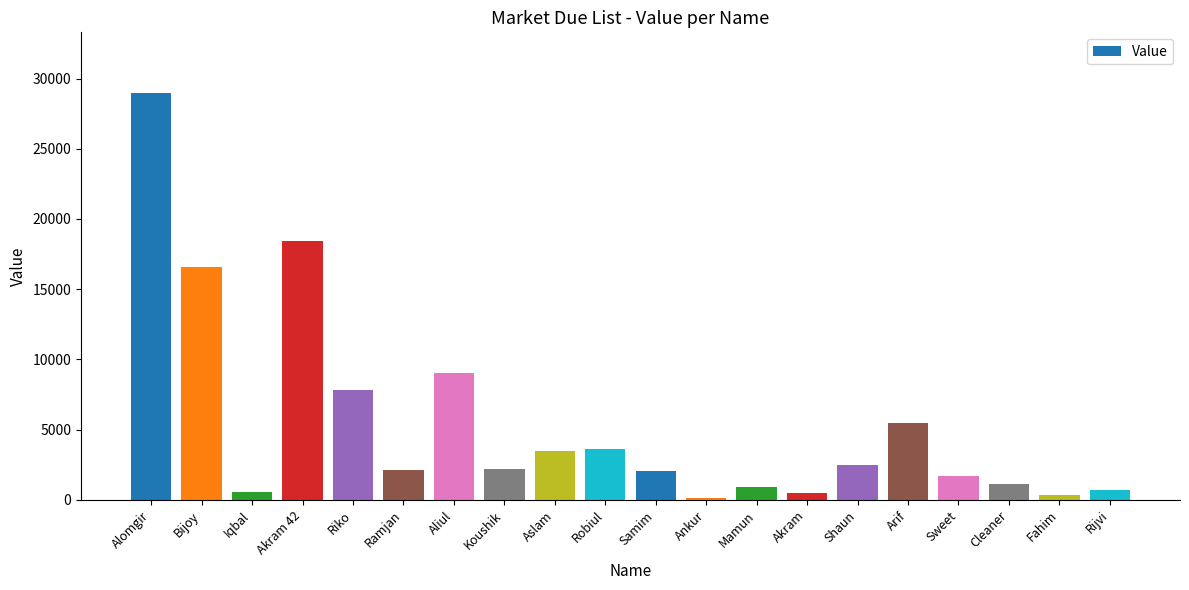

Approximately how many times larger is the value at Riko compared to Cleaner?

7.1